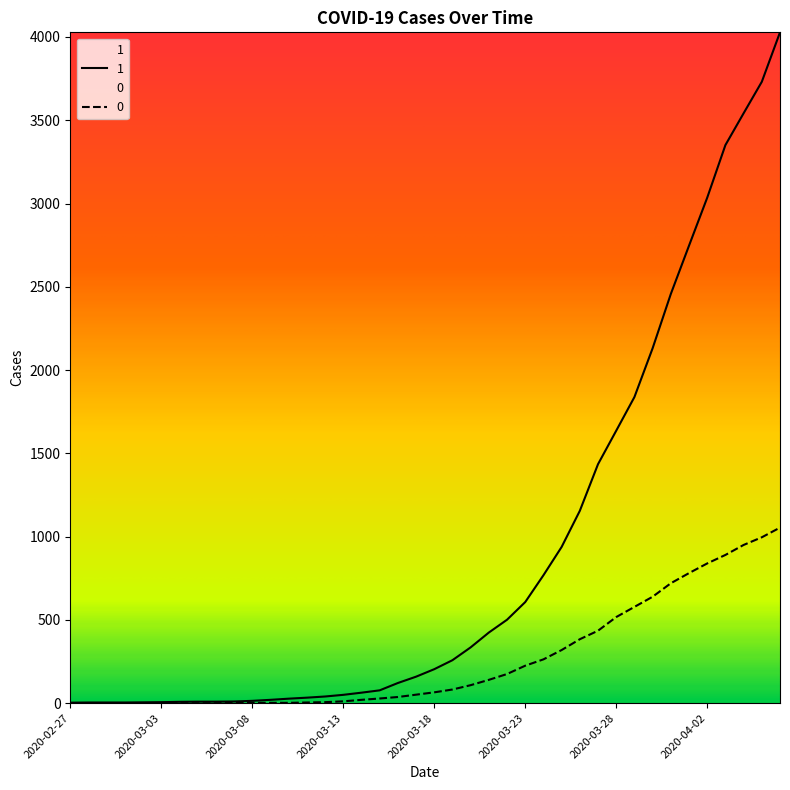

What is the label of the 1st point from the right?

2020-04-06